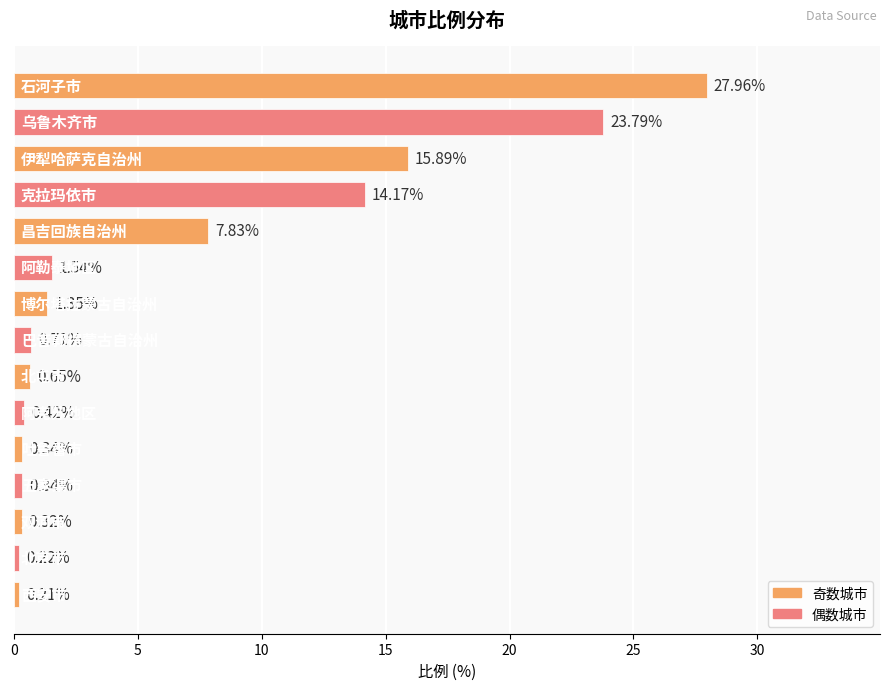

What is the average value?

6.4